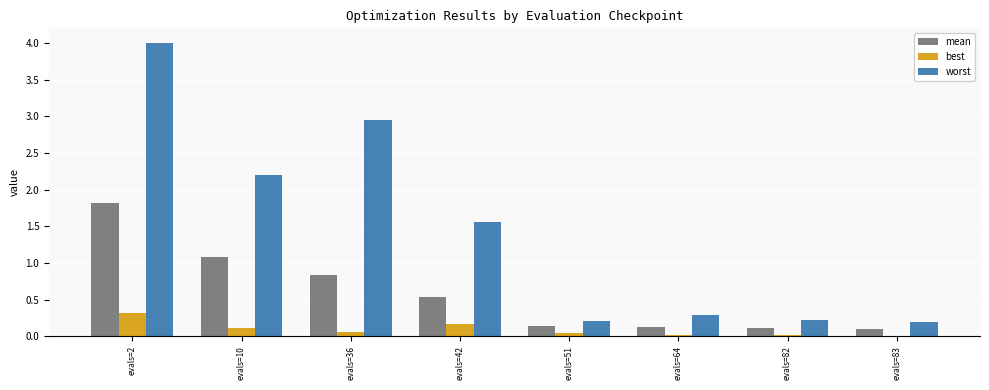

What is the greatest value displayed?

4.0